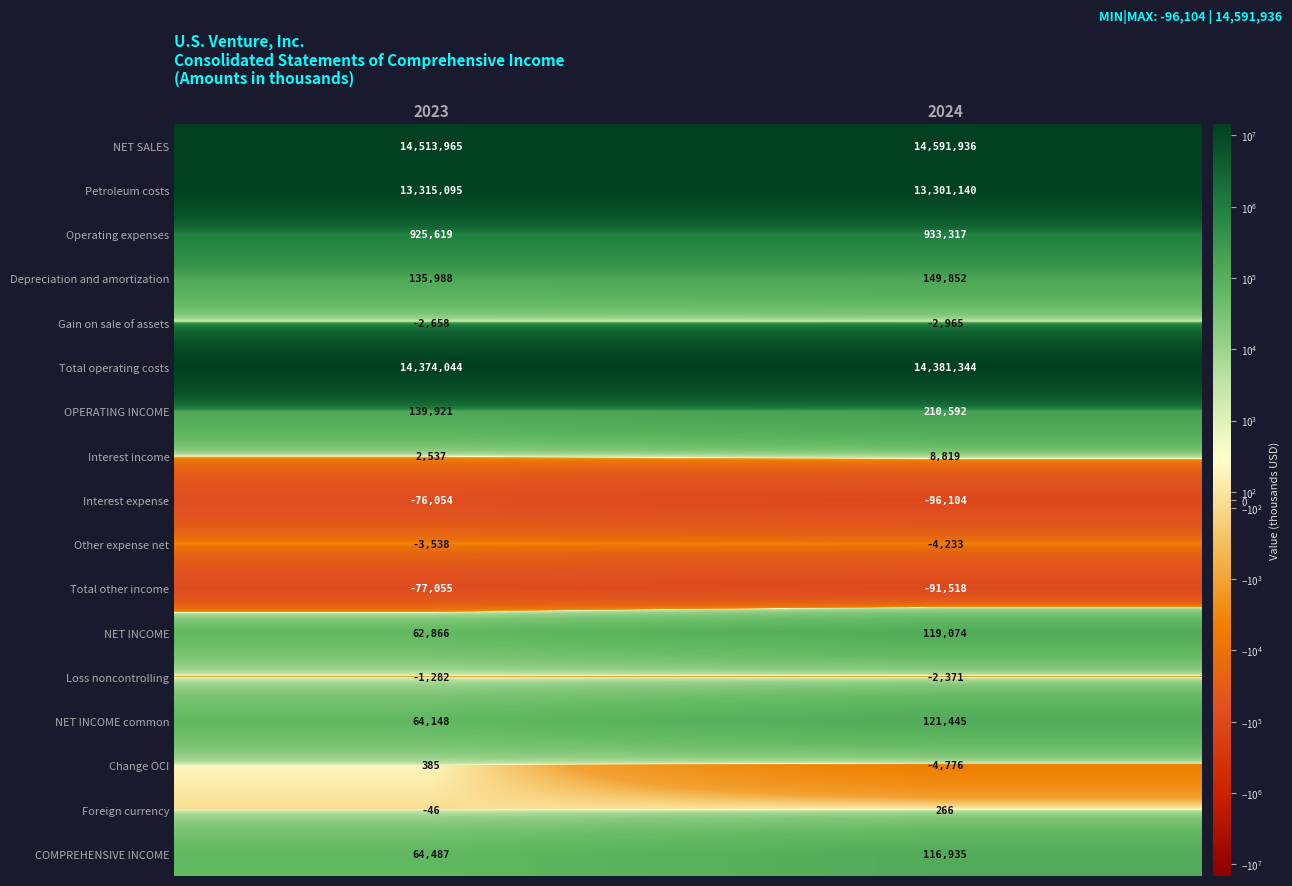

What is the sum of the Other expense net values at 2023 and 2024?

-7771